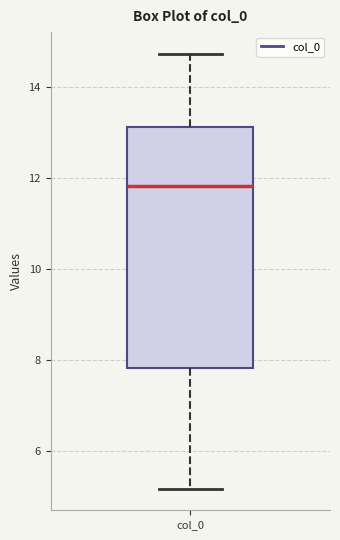

Transcribe this box plot: give where the median line is, the range the box spans, and where the two whiskers end, as read against the y-axis. The values are not printed on the chart, so give them approximately, as read against the axis.

median 11.8, box 7.8 to 13.2, whiskers 5.2 to 14.8